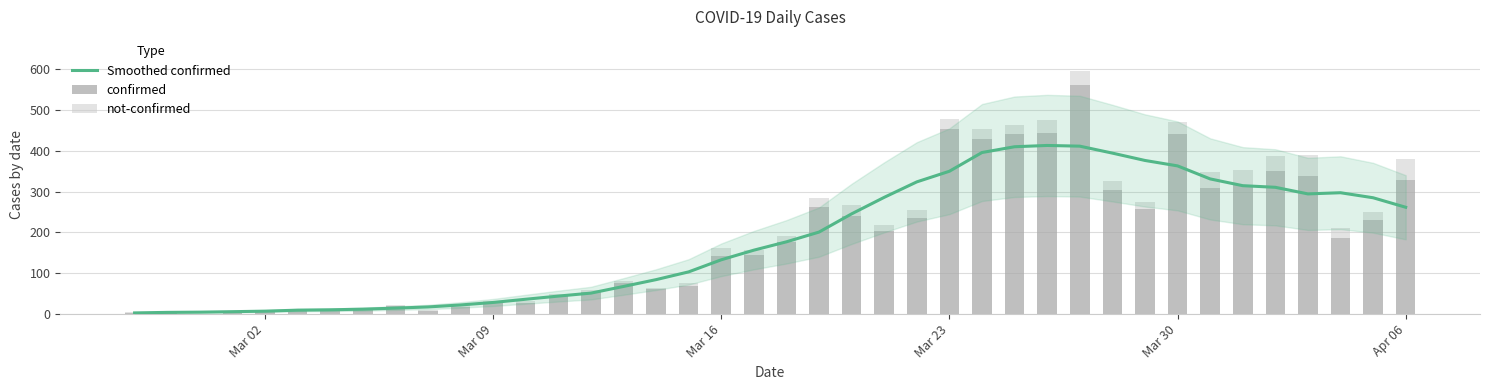

How many series are shown in this chart?

3